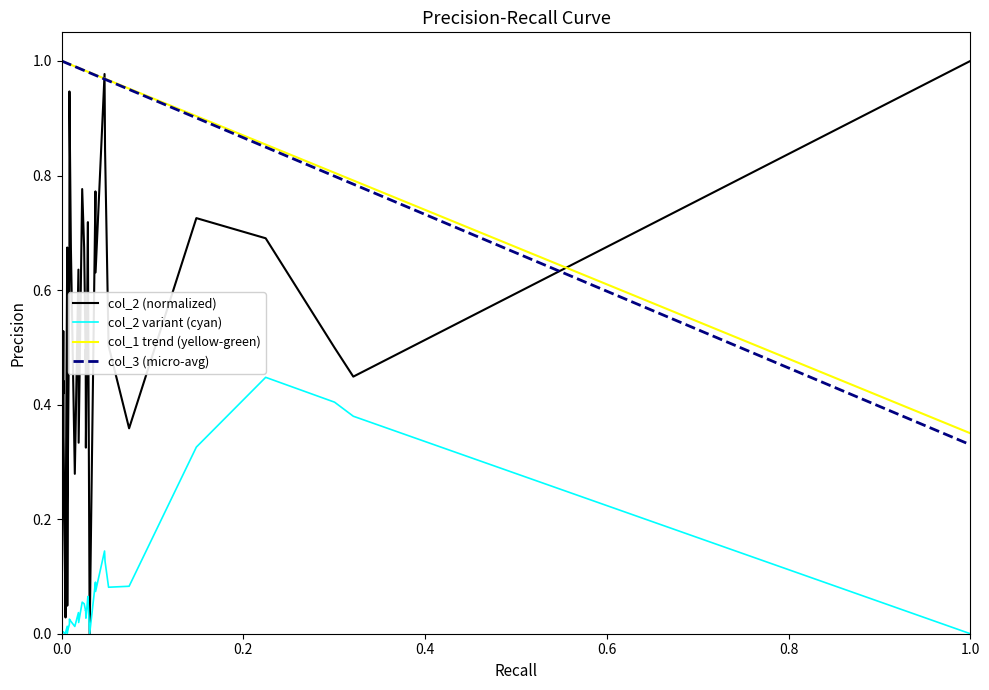

What is the sum of all col_1 trend (yellow-green) values?

35.3